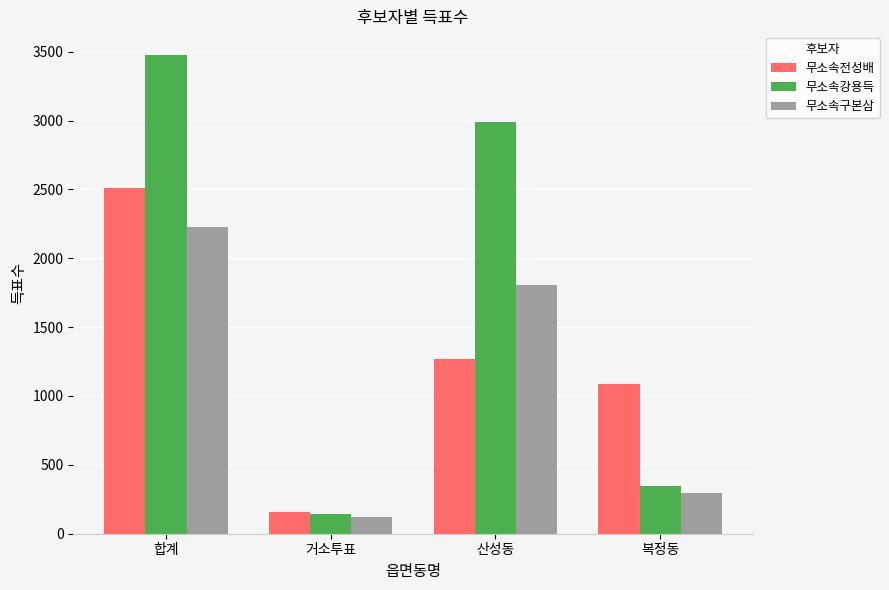

At which label does 무소속강용득 first exceed 2986?

합계